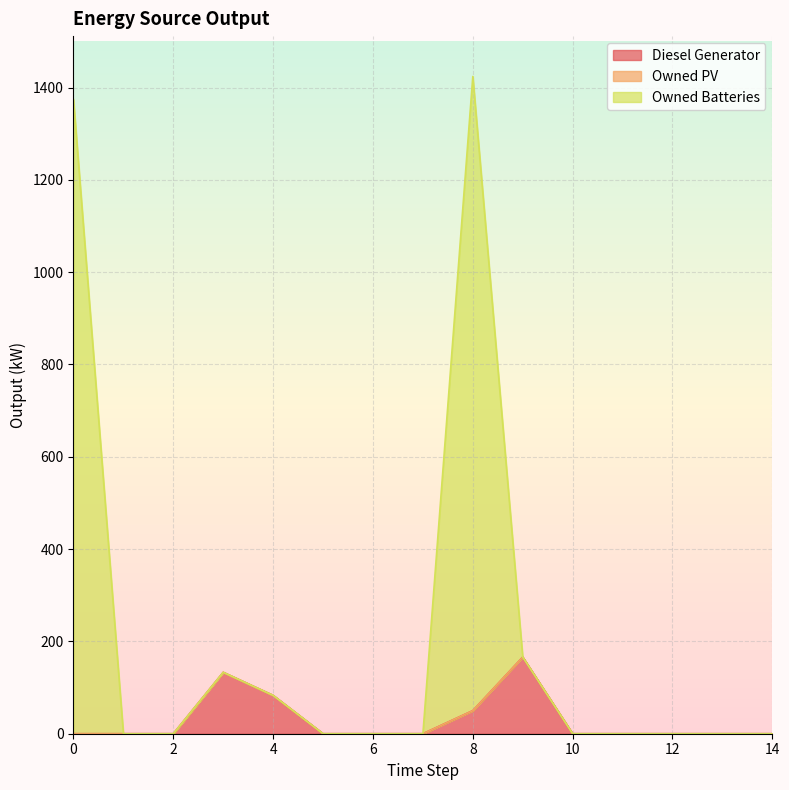

Is it true that Diesel Generator equals -110 at 12?

False